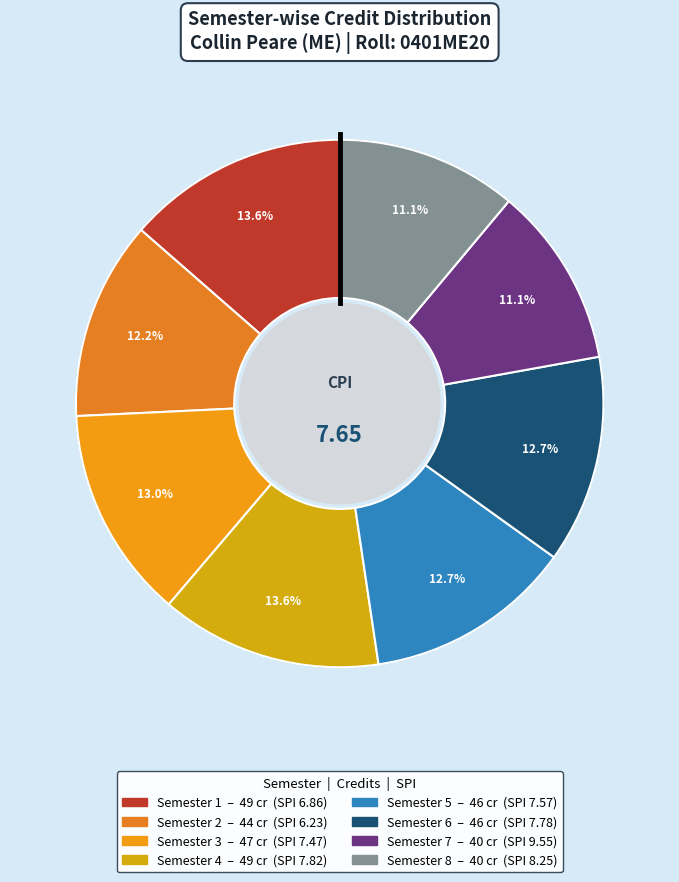

True or false: Semester 7 accounts for 11% of the total.

True